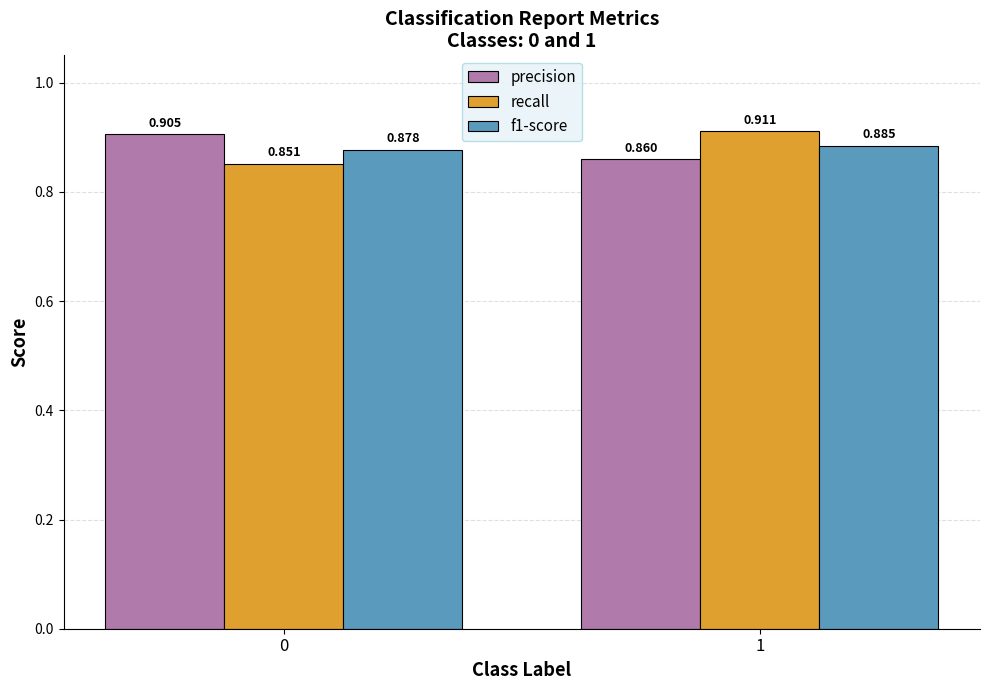

Which series has the largest total across all categories?

precision